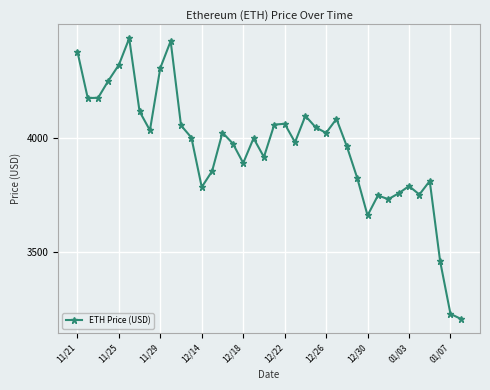

What is the average value?

3958.7